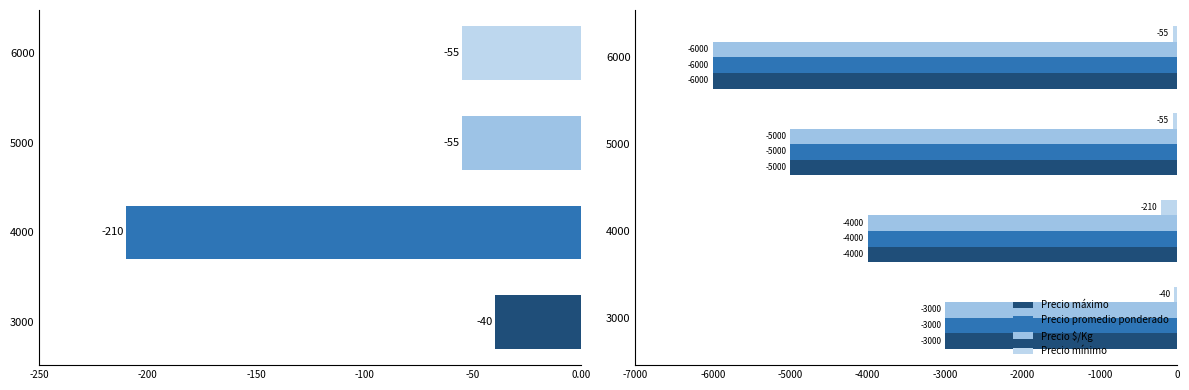

How many data points in Precio máximo are above -4000?

1